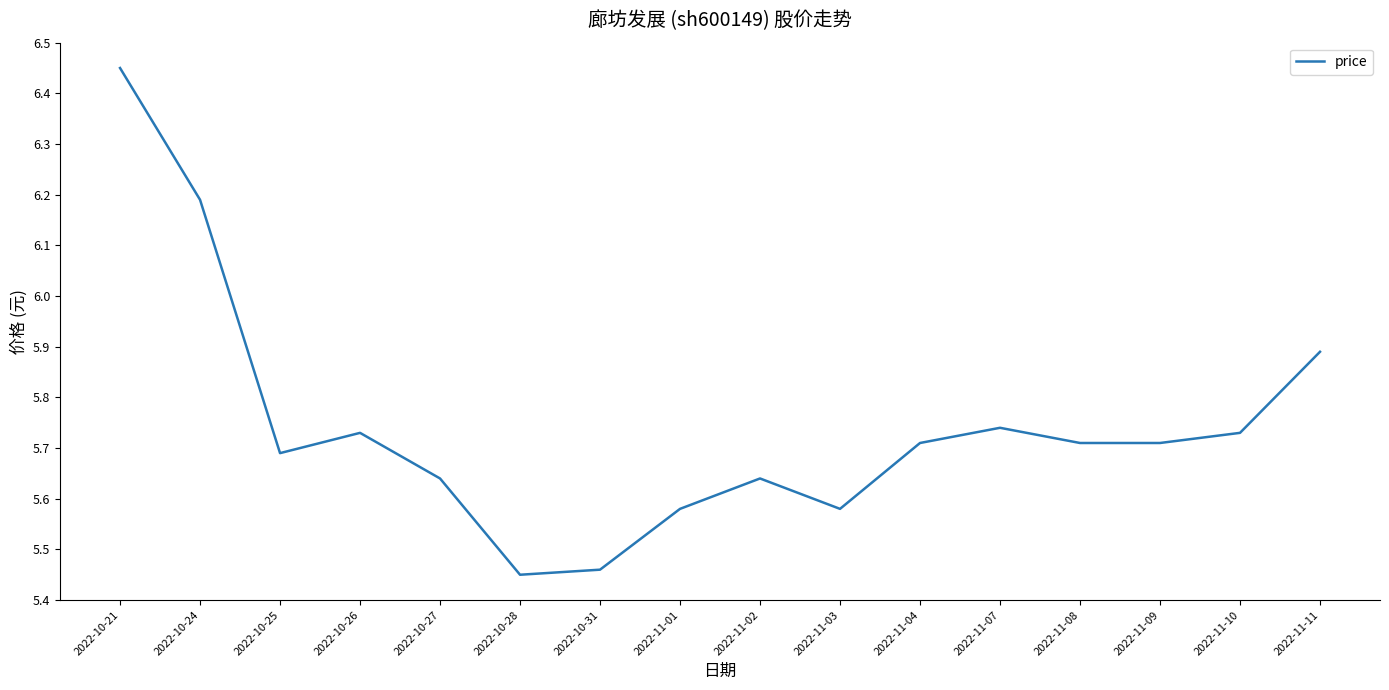

What is the difference between the maximum and minimum values?

1.0